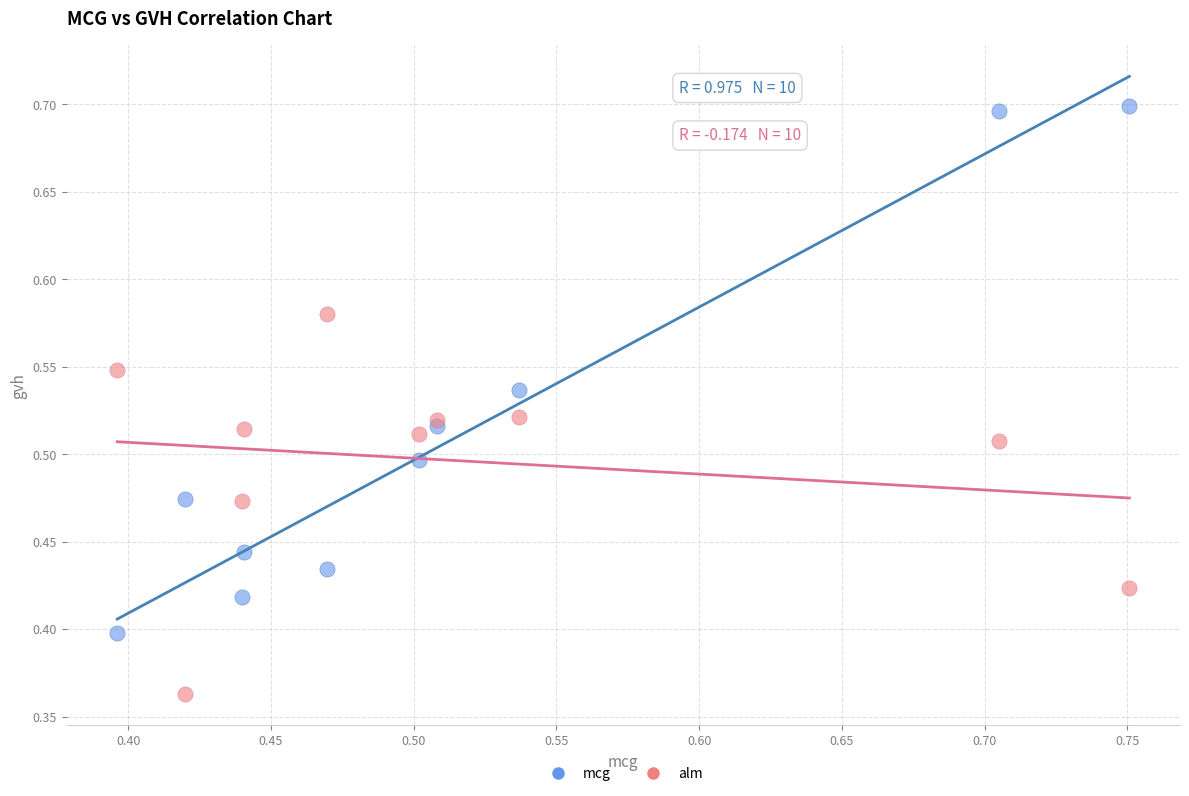

Which series has the largest Y range (max minus min)?

mcg